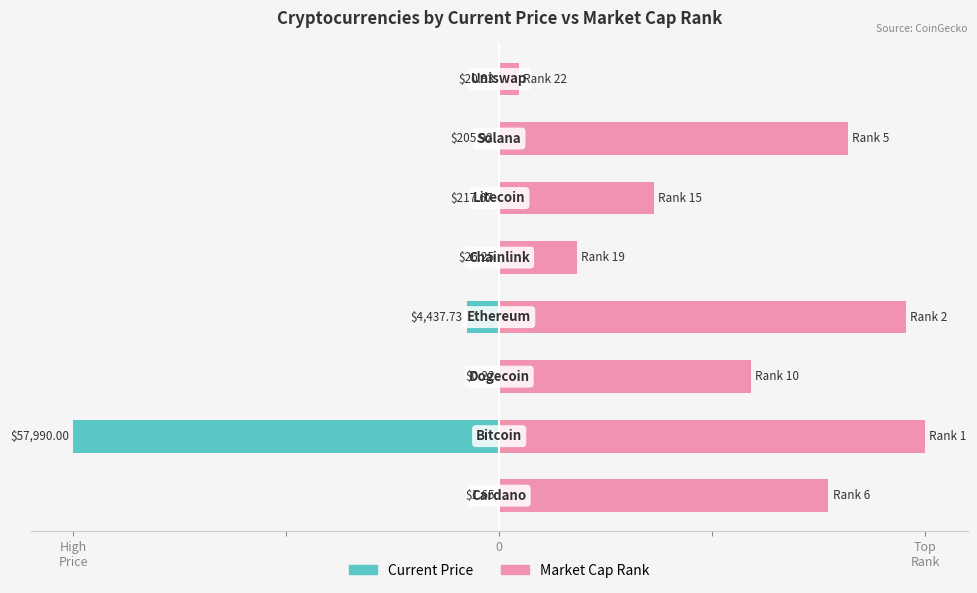

List the series in order of their overall mean, lowest first.

current_price, market_cap_rank